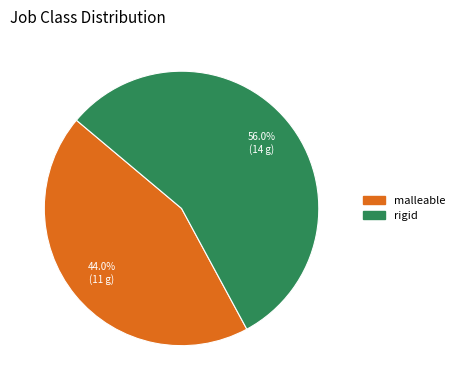

How many slices are in this pie chart?

2